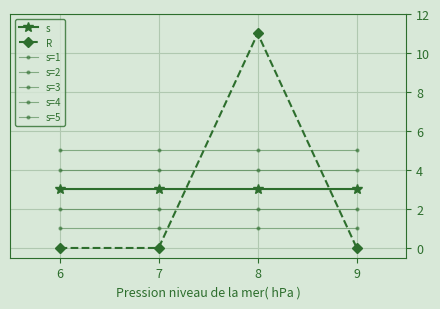

Does the chart have visible grid lines?

Yes